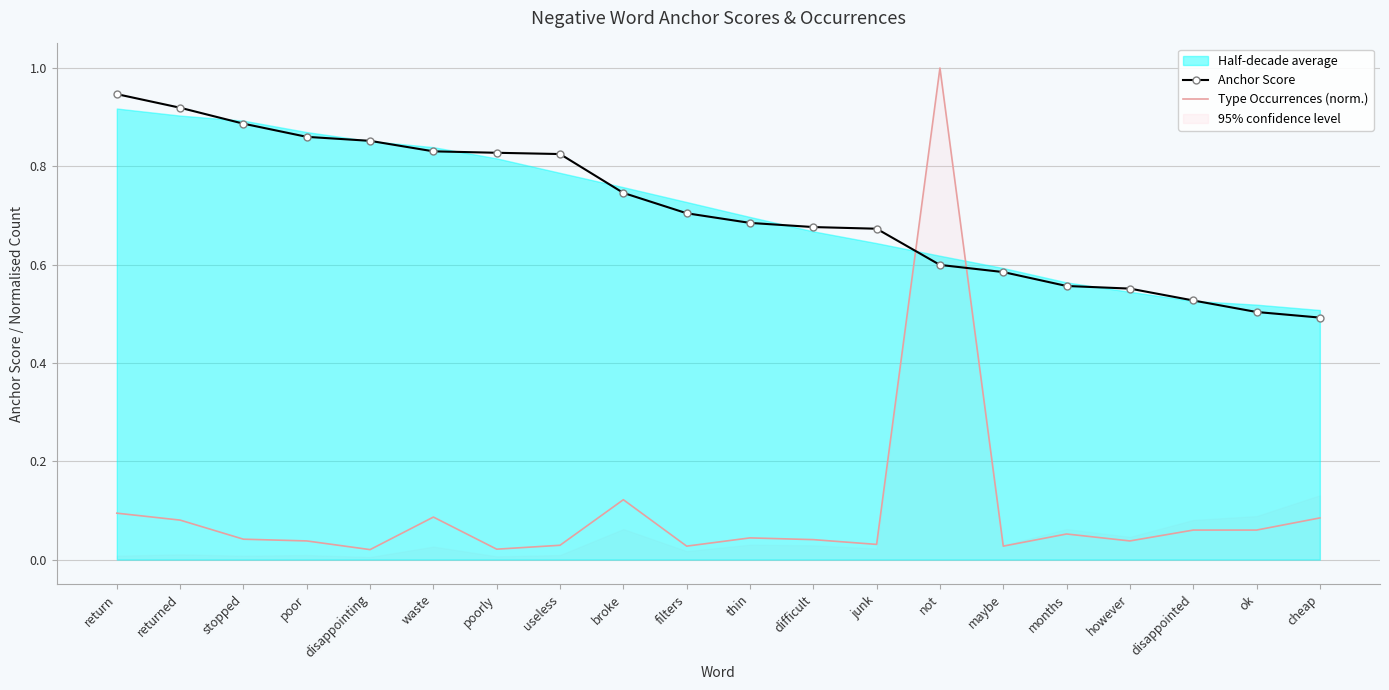

At waste, list the series in order from smallest to largest.

Type Occurrences (norm.), Anchor Score